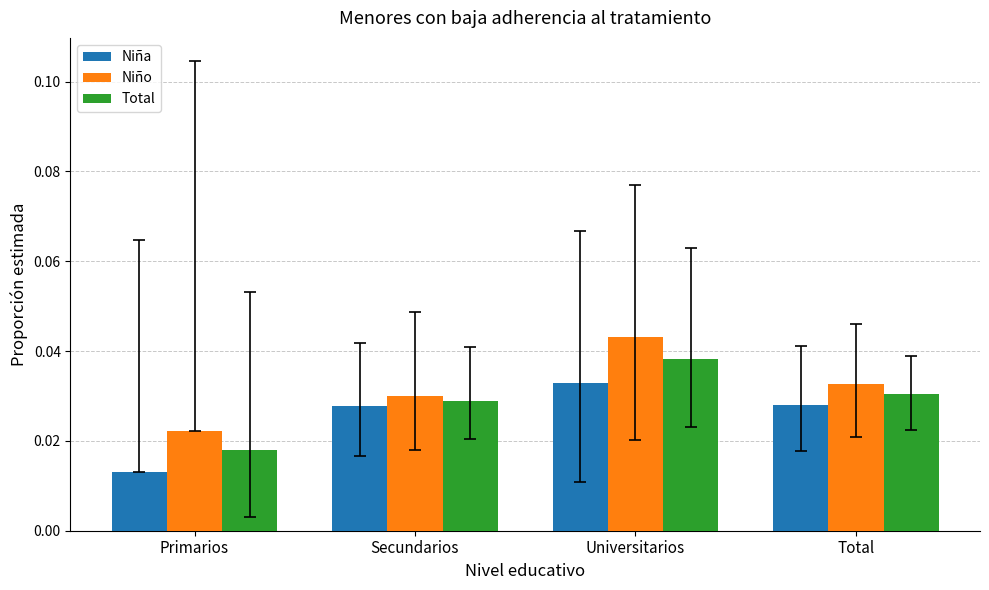

At Universitarios, list the series in order from smallest to largest.

Niña, Total, Niño